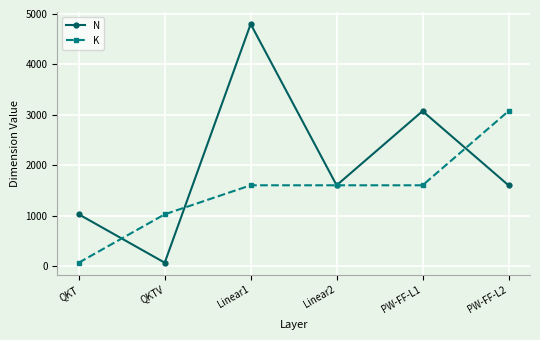

What is the maximum value shown in the chart?

4800